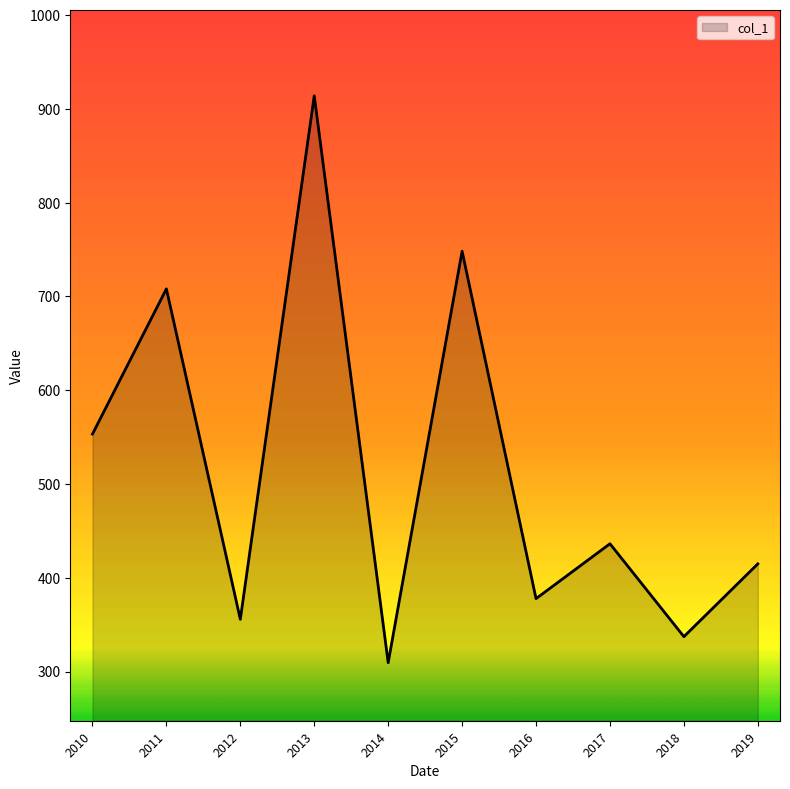

Where is the first local minimum?

2012